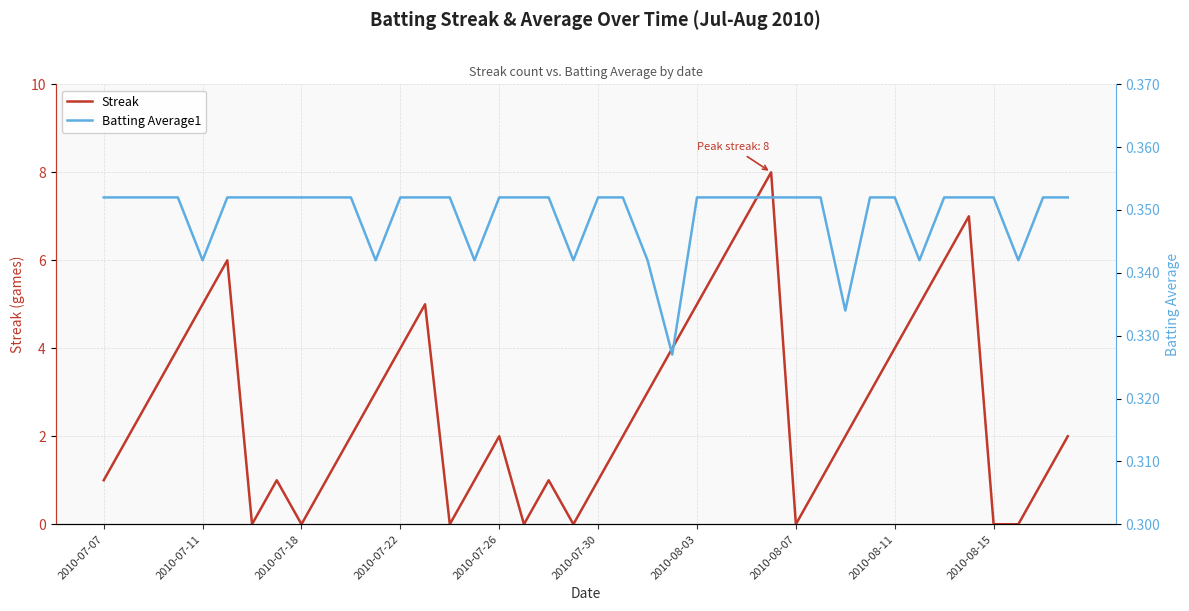

Reading right to left, transcribe all the data shown in this chart.

Streak: 2.0	1.0	0.0	0.0	7.0	6.0	5.0	4.0	3.0	2.0	1.0	0.0	8.0	7.0	6.0	5.0	4.0	3.0	2.0	1.0	0.0	1.0	0.0	2.0	1.0	0.0	5.0	4.0	3.0	2.0	1.0	0.0	1.0	0.0	6.0	5.0	4.0	3.0	2.0	1.0
Batting Average1: 0.4	0.4	0.3	0.4	0.4	0.4	0.3	0.4	0.4	0.3	0.4	0.4	0.4	0.4	0.4	0.4	0.3	0.3	0.4	0.4	0.3	0.4	0.4	0.4	0.3	0.4	0.4	0.4	0.3	0.4	0.4	0.4	0.4	0.4	0.4	0.3	0.4	0.4	0.4	0.4